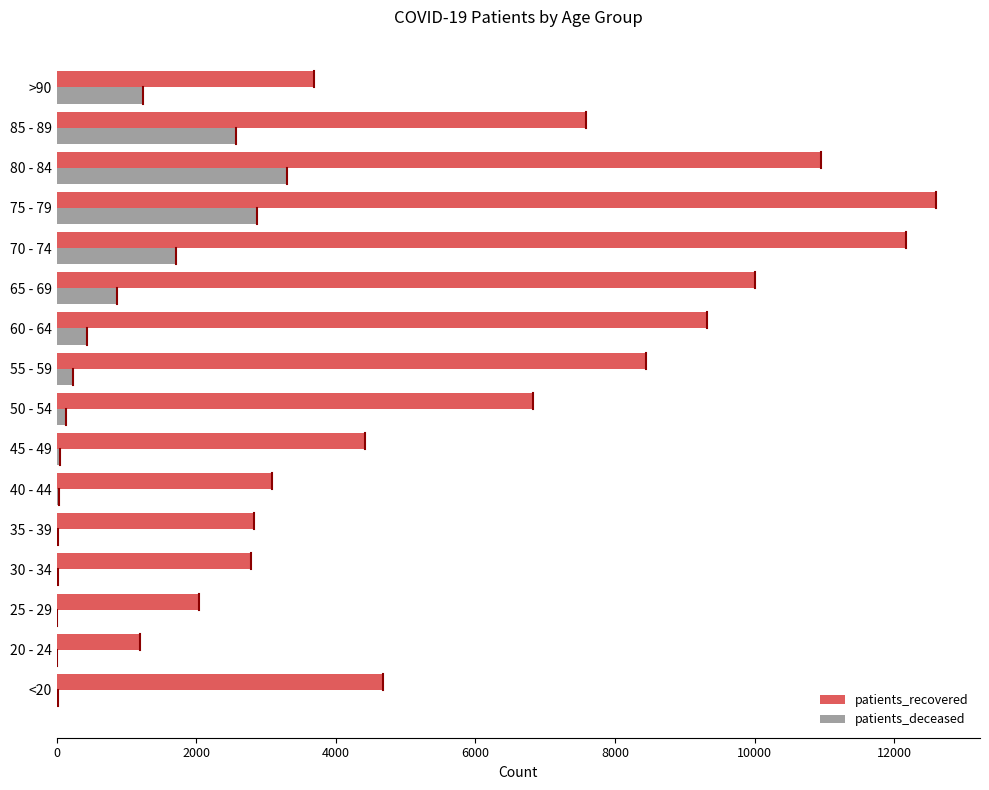

What is the greatest value displayed?

12601